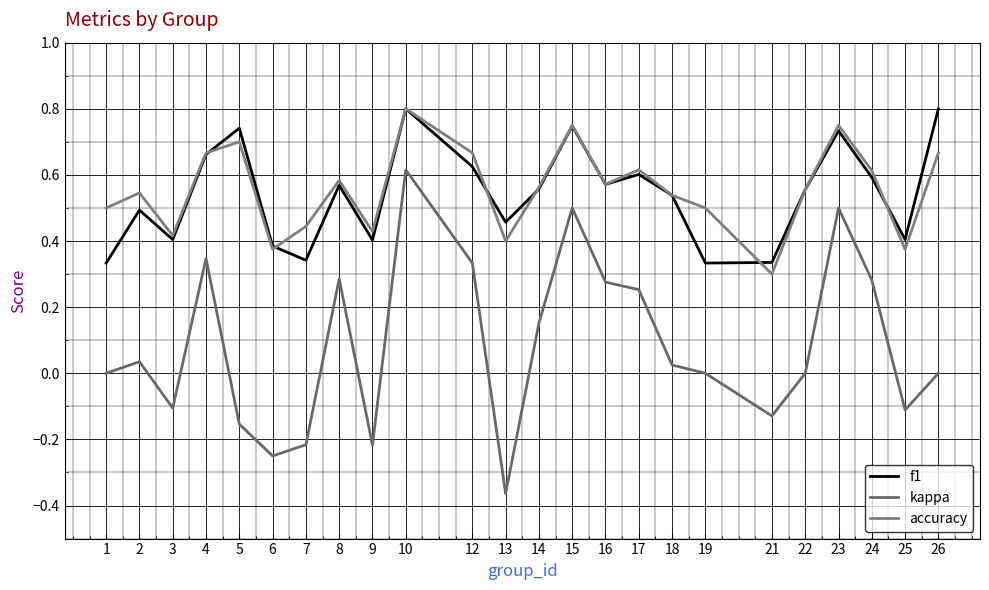

What is the total value across all series at 6?

0.5